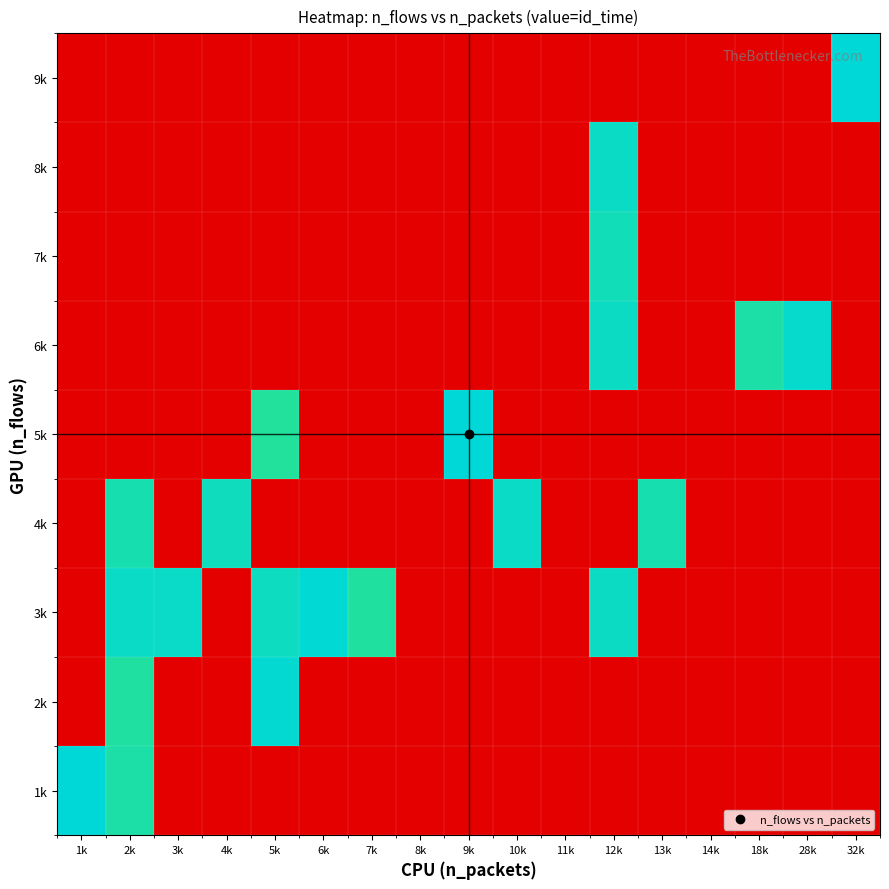

List the series in order of their peak value, highest first.

5k, 9k, 1k, 3k, 2k, 6k, 4k, 8k, 7k